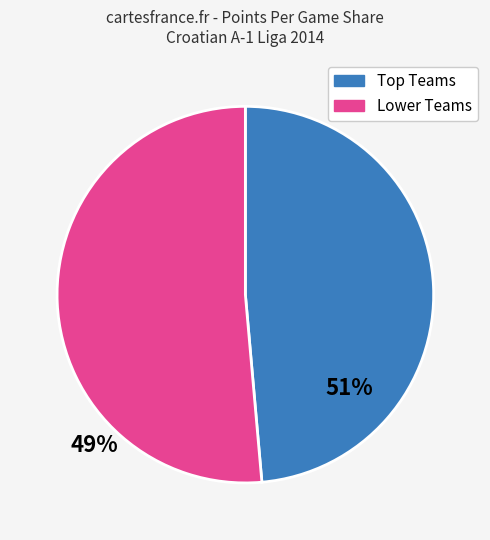

Does any single category account for the majority?

Yes